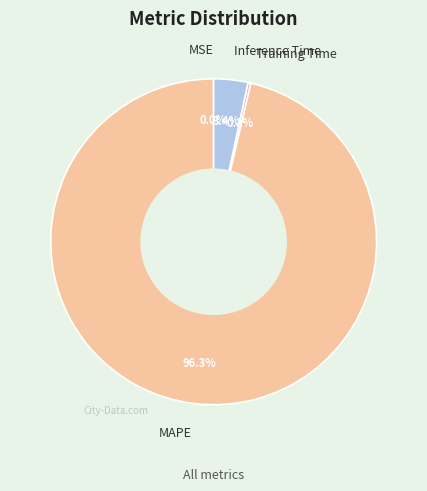

To the nearest percent, what is the difference between the largest and smallest slice percentages?

96%